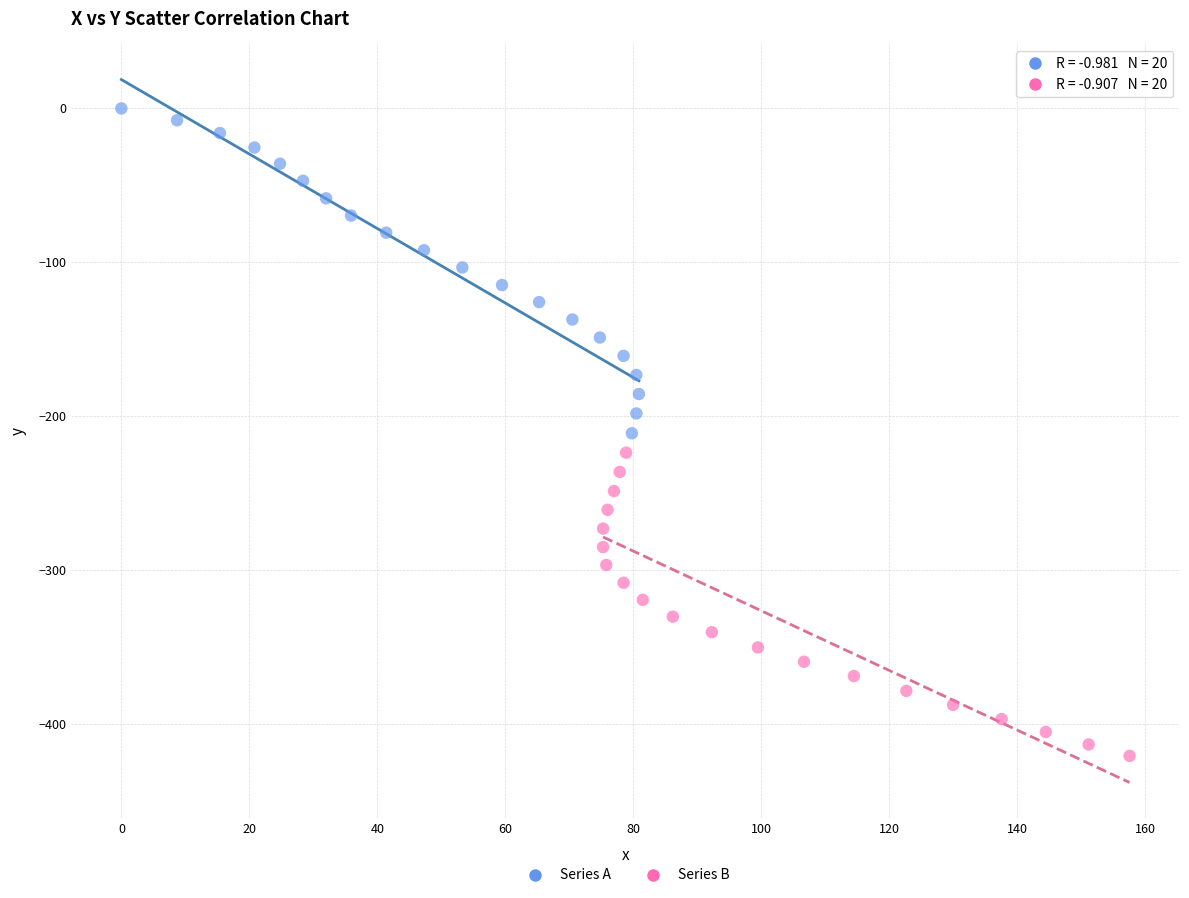

What are all the series names shown in the legend?

Series A, Series B